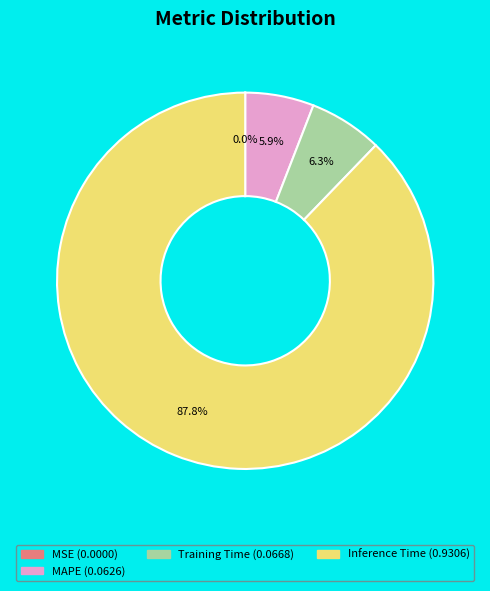

Is there any slice that represents more than half of the pie?

Yes